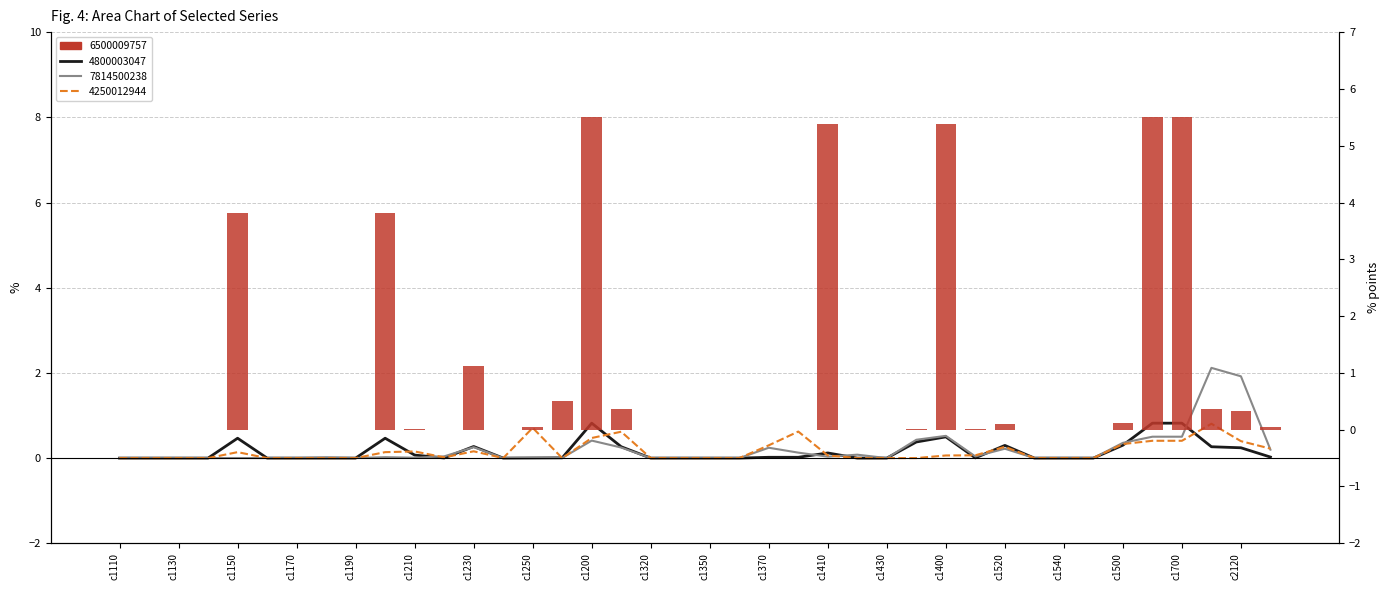

What is the greatest value displayed?

5.5